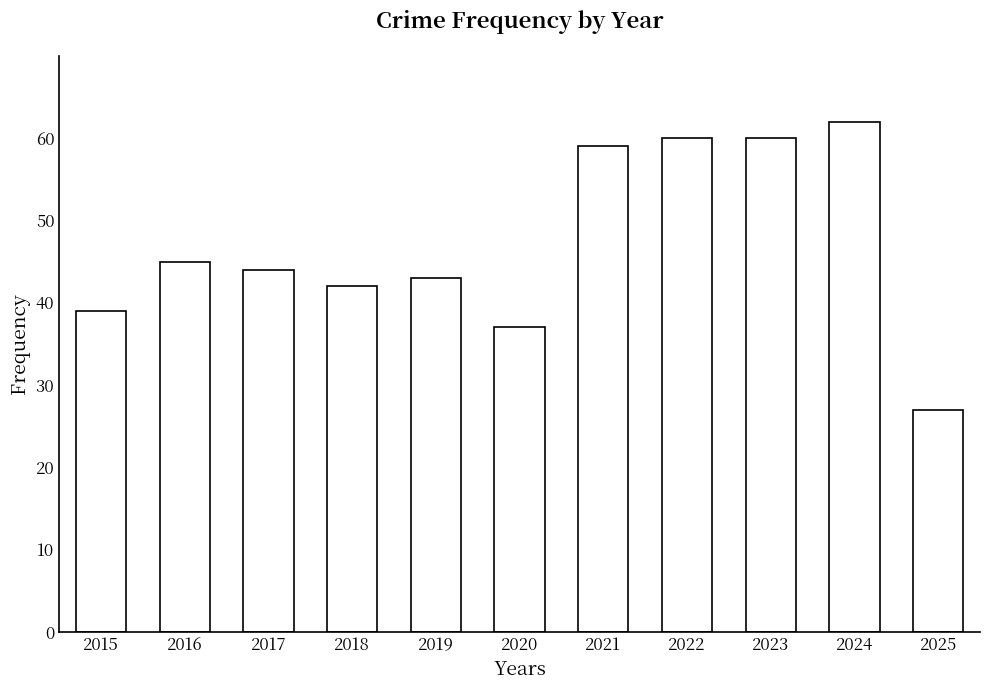

The value at 2024 is 34. True or false?

False